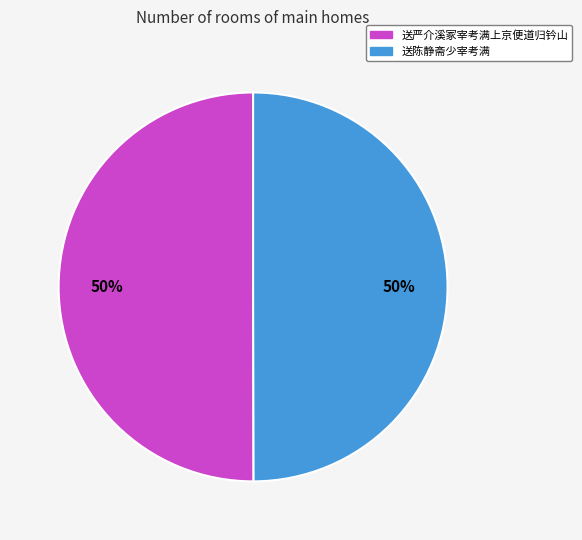

True or false: 送严介溪冢宰考满上京便道归钤山 accounts for 62% of the total.

False